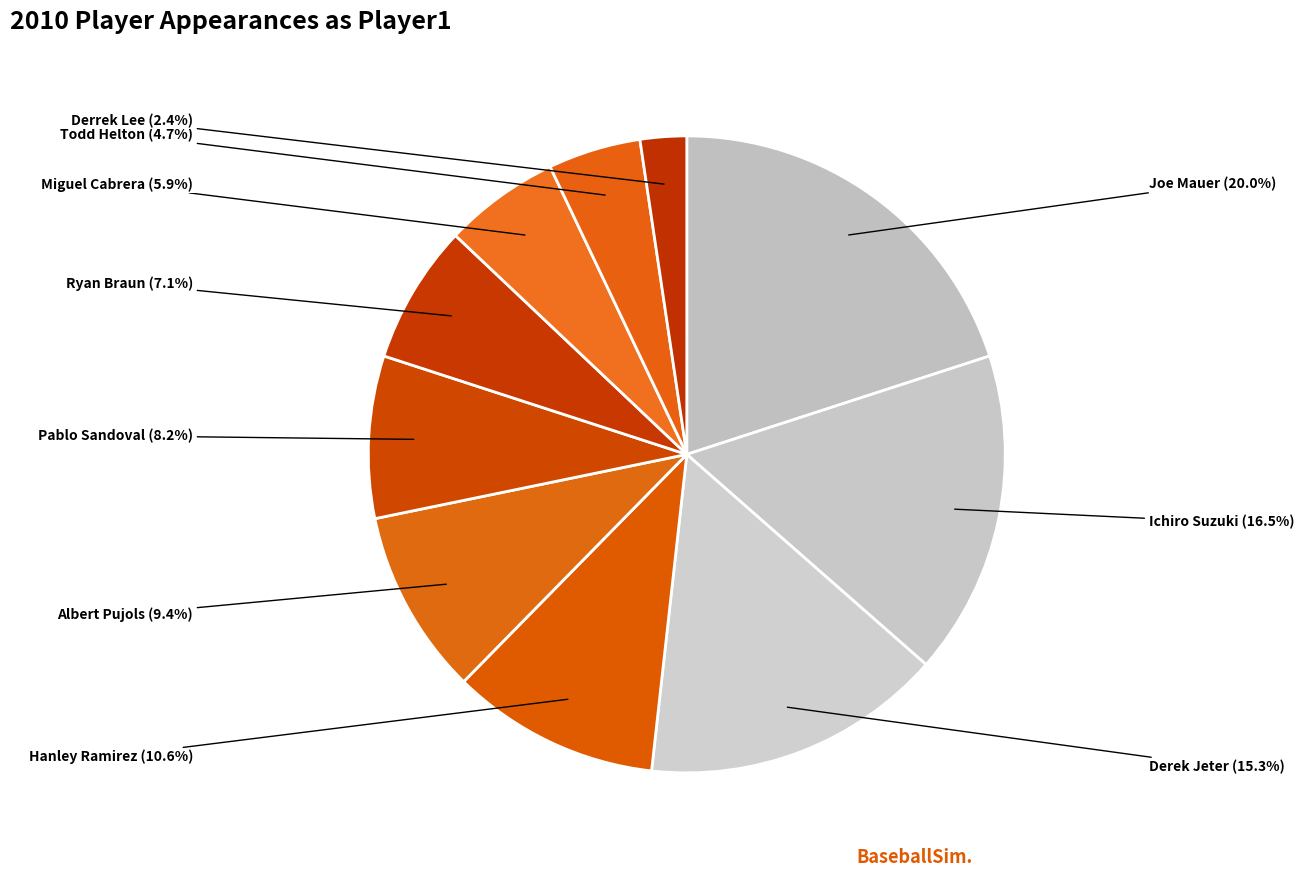

Rank the categories by value from lowest to highest.

Derrek Lee, Todd Helton, Miguel Cabrera, Ryan Braun, Pablo Sandoval, Albert Pujols, Hanley Ramirez, Derek Jeter, Ichiro Suzuki, Joe Mauer